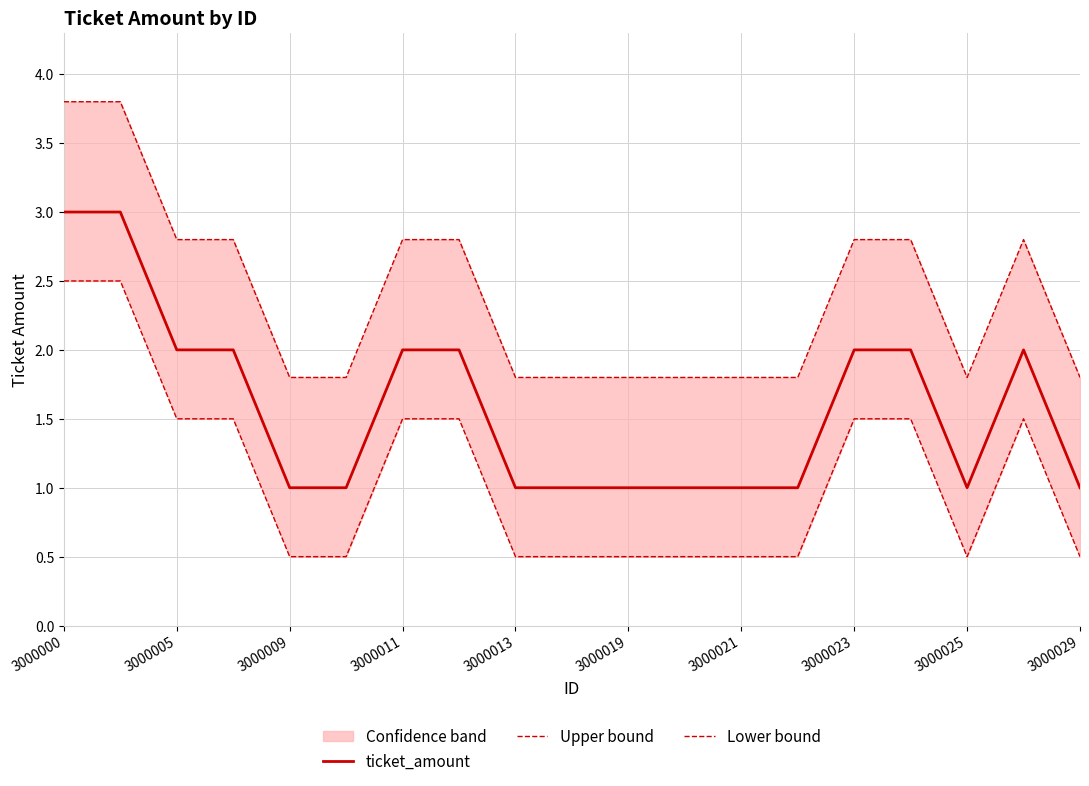

At how many categories does at least one series exceed 1?

19